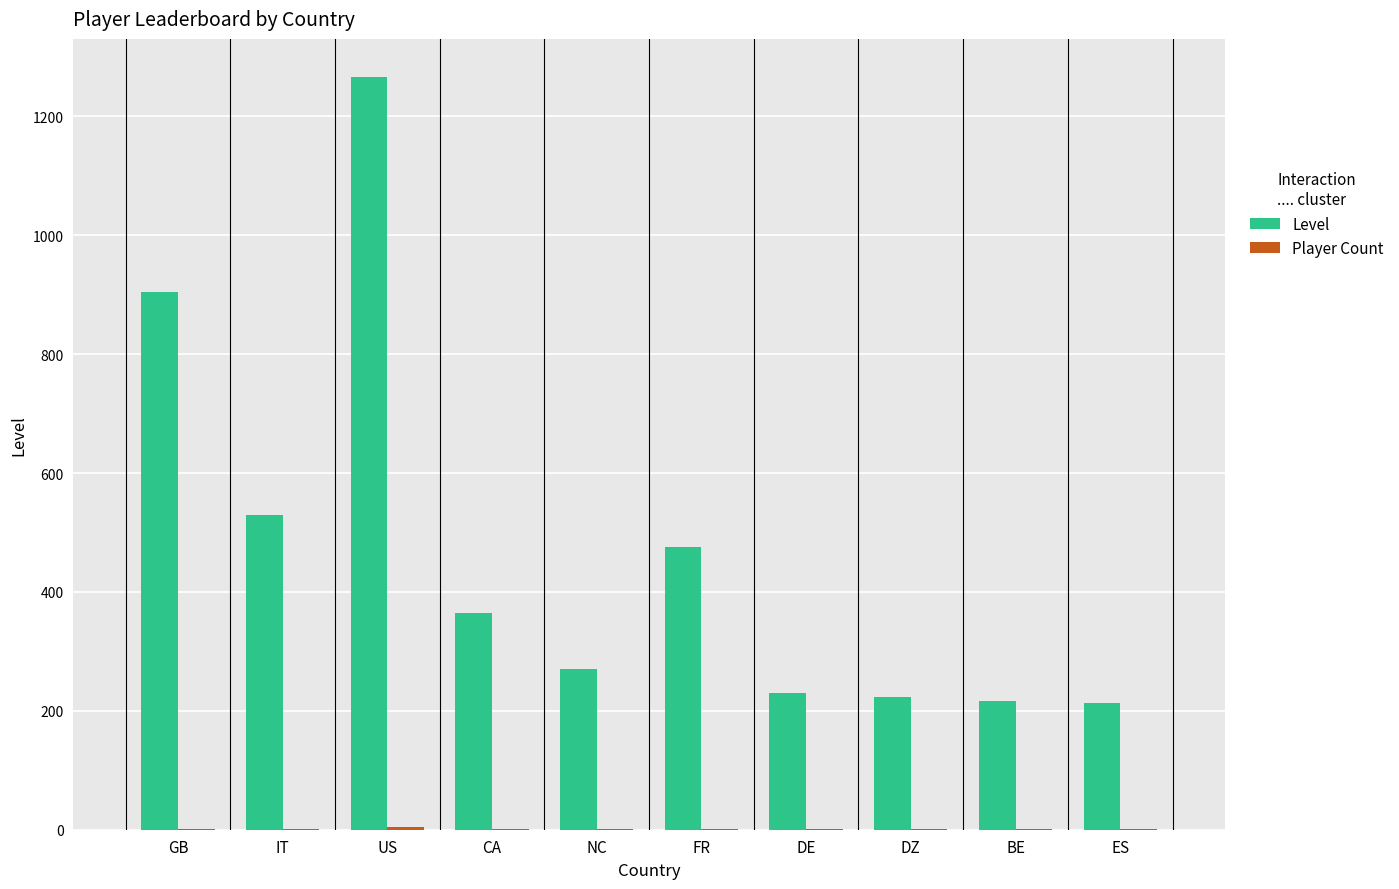

What is the highest value of the Level series?

1267